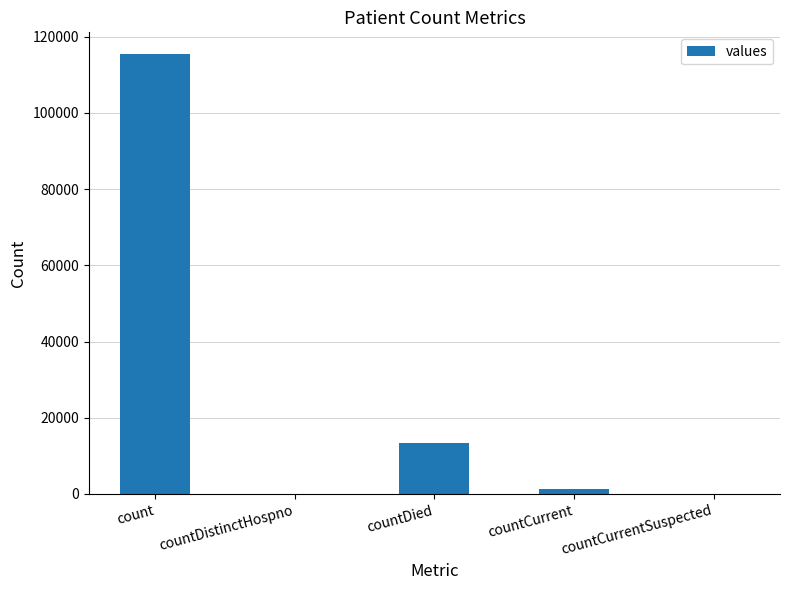

Count the number of data series in this chart.

1